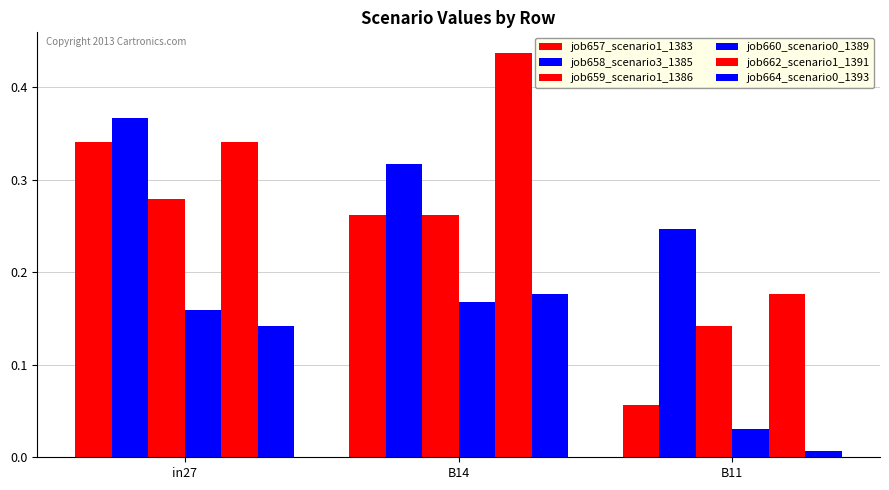

Count the number of categories in the chart.

3